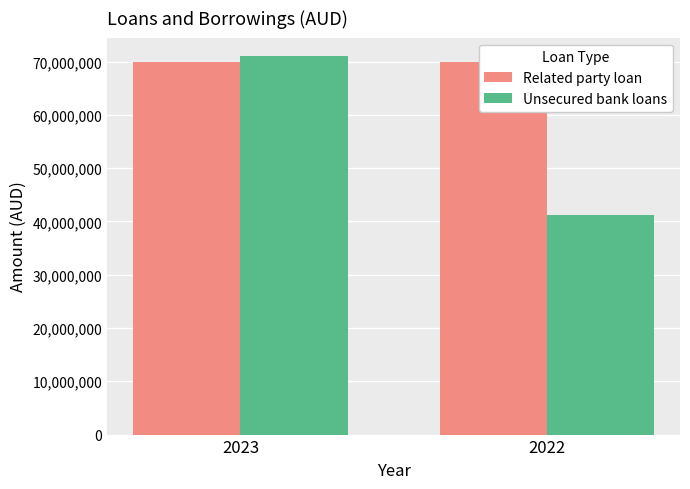

What is the minimum value shown in the chart?

41234712